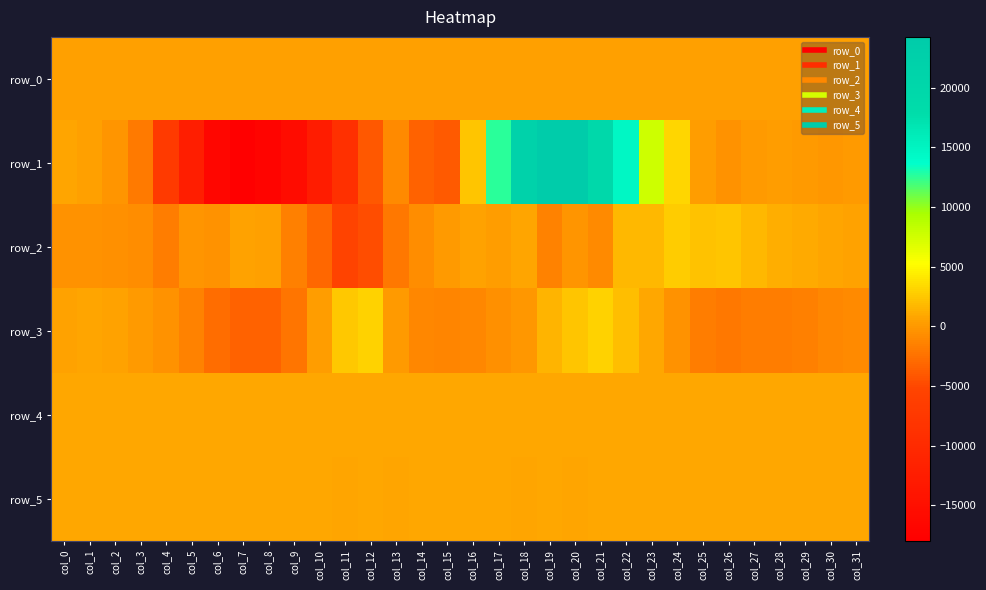

How many values in the row_4 series are below 861?

13